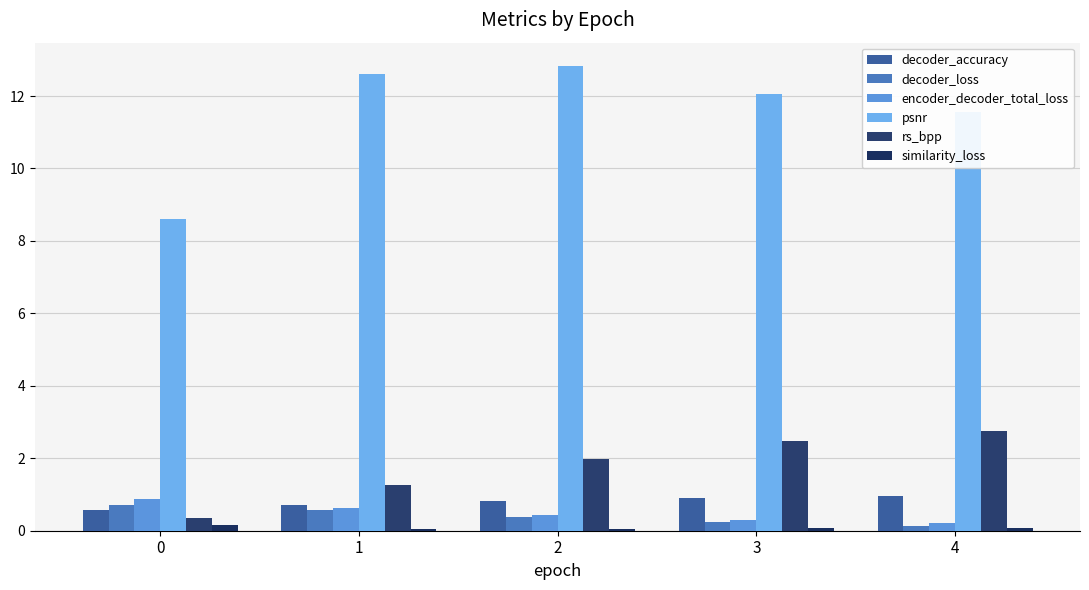

True or false: similarity_loss has a value of 0.0 at 3.

False